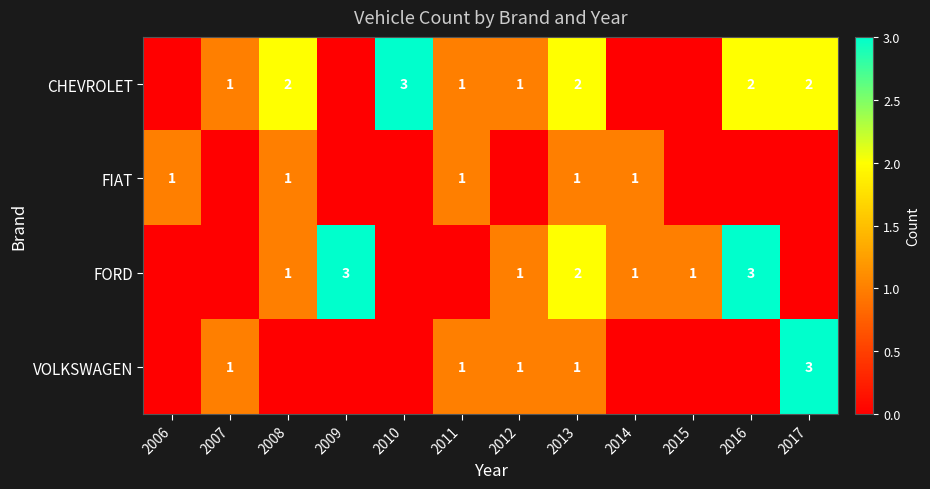

What is the total value across all series at 2013?

6